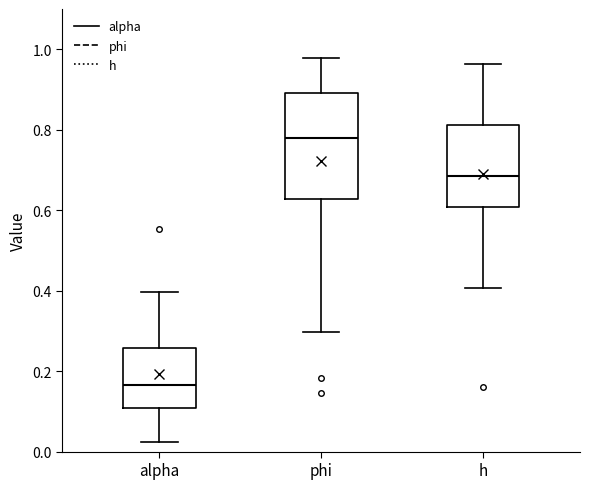

Which box is the tallest, from its lower edge to its upper edge?

phi